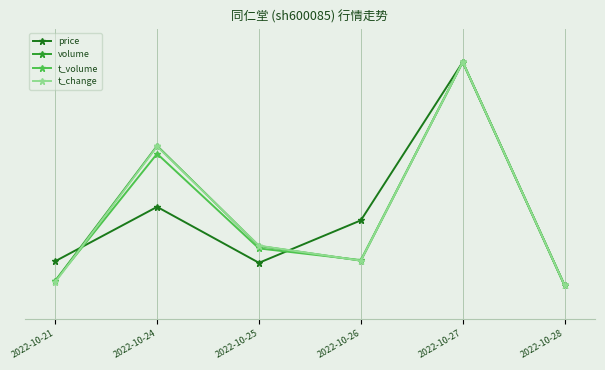

What are all the series names shown in the legend?

price, volume, t_volume, t_change